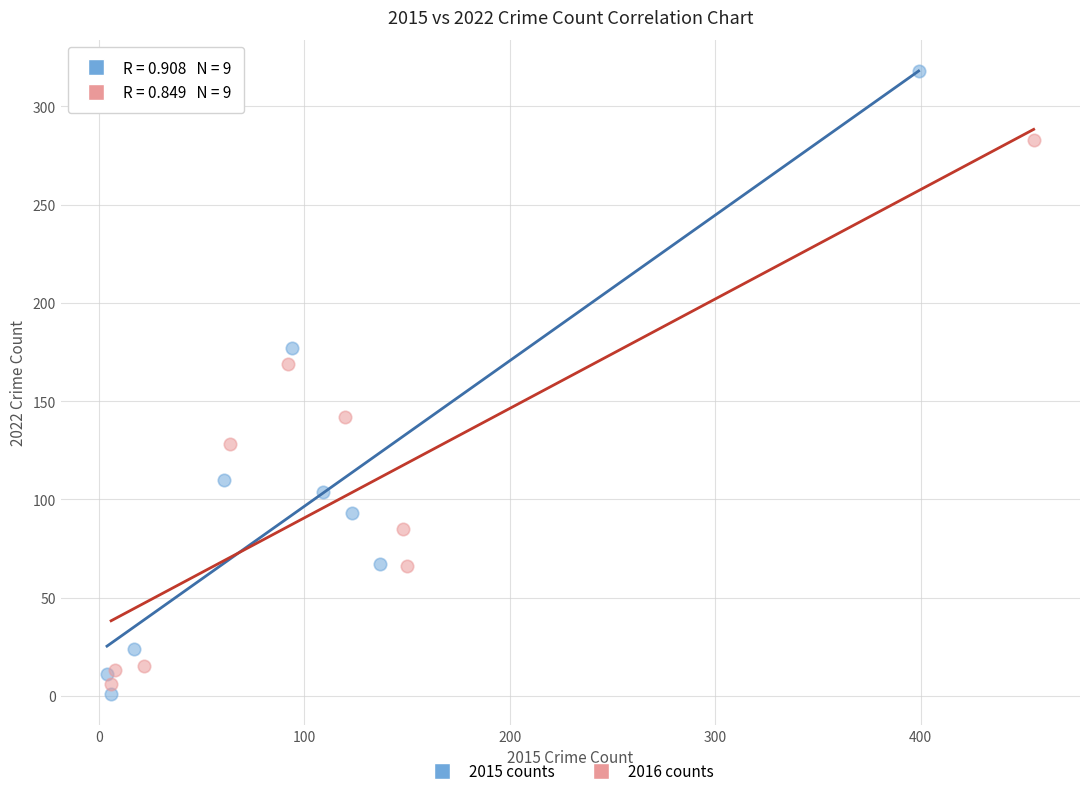

Which series reaches the maximum Y coordinate?

2015 counts